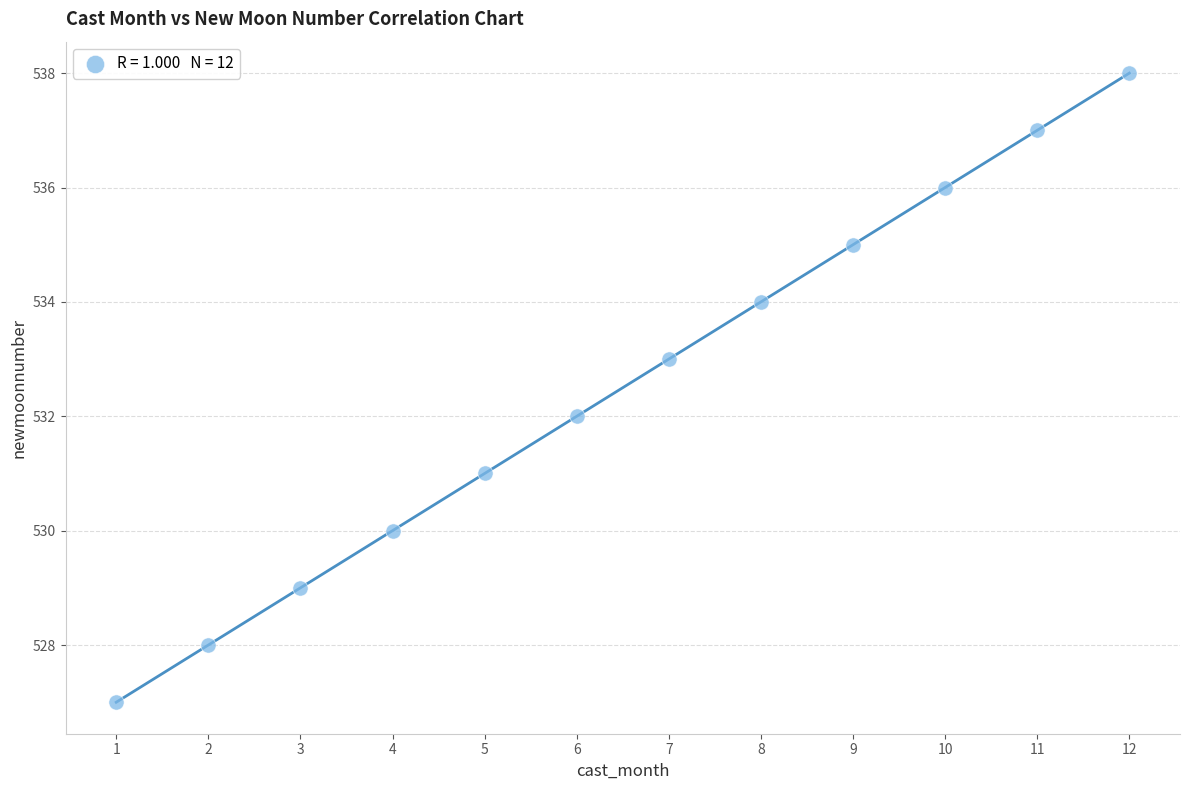

What is the average X value?

6